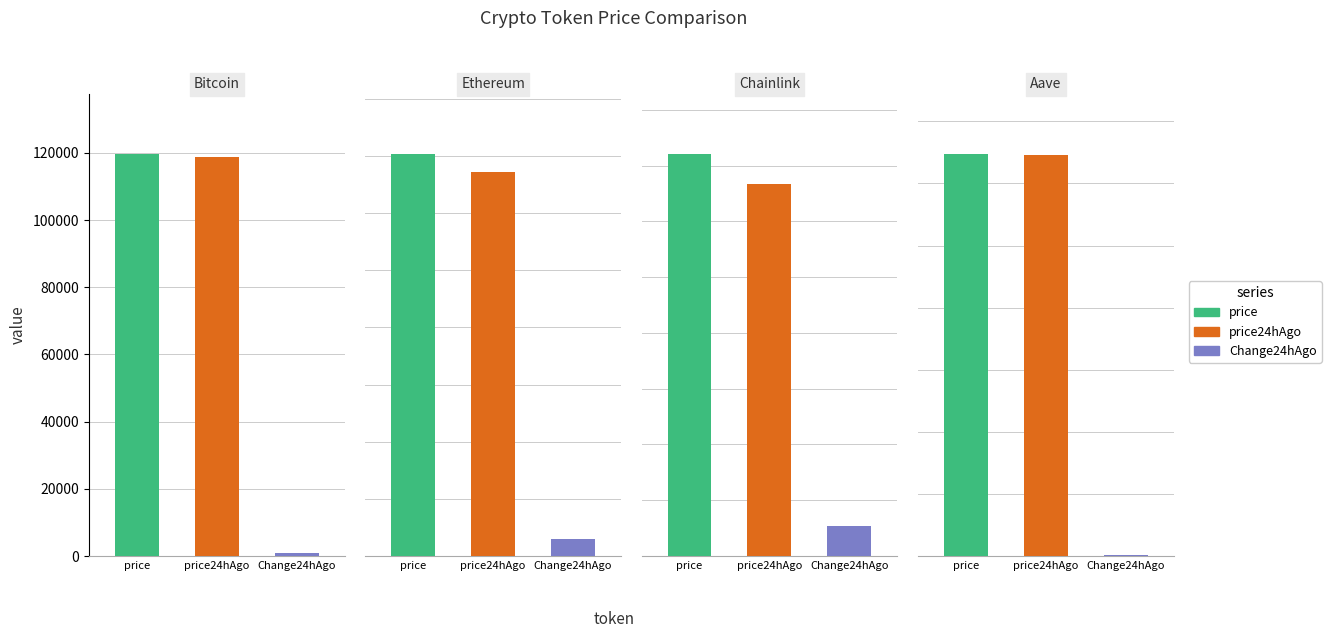

Reading left to right, list all the values displayed in this chart.

price: Bitcoin=119612.0	Ethereum=3515.4	Chainlink=18.0	Aave=323.5
price24hAgo: Bitcoin=118810.0	Ethereum=3363.7	Chainlink=16.7	Aave=322.5
Change24hAgo: Bitcoin=802.0	Ethereum=151.8	Chainlink=1.4	Aave=1.0